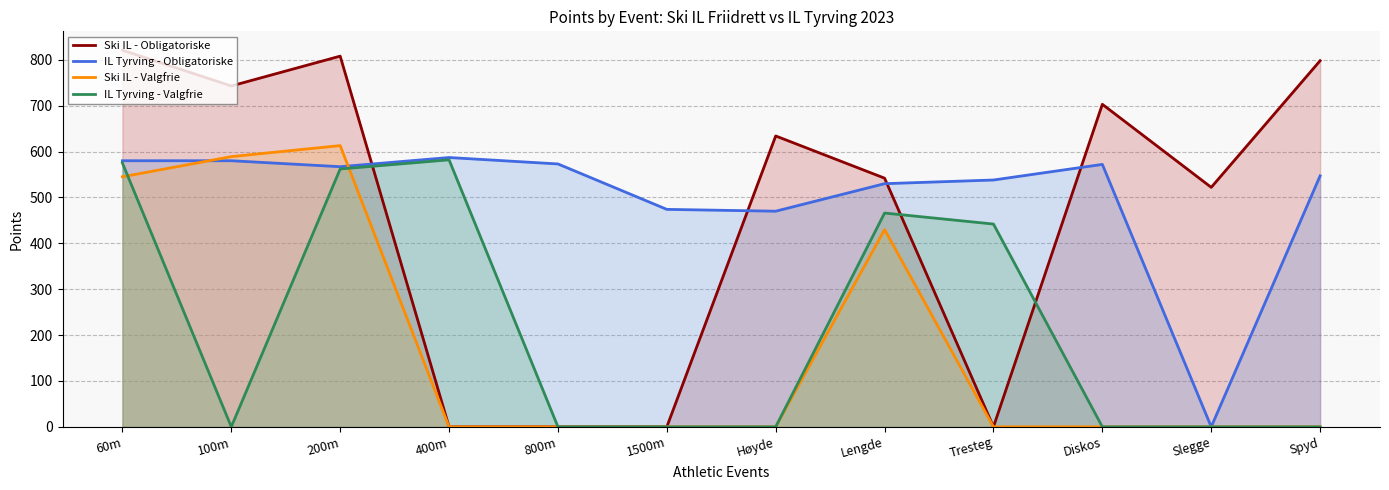

In Ski IL - Obligatoriske, how many points are higher than both neighbors (excluding endpoints)?

3